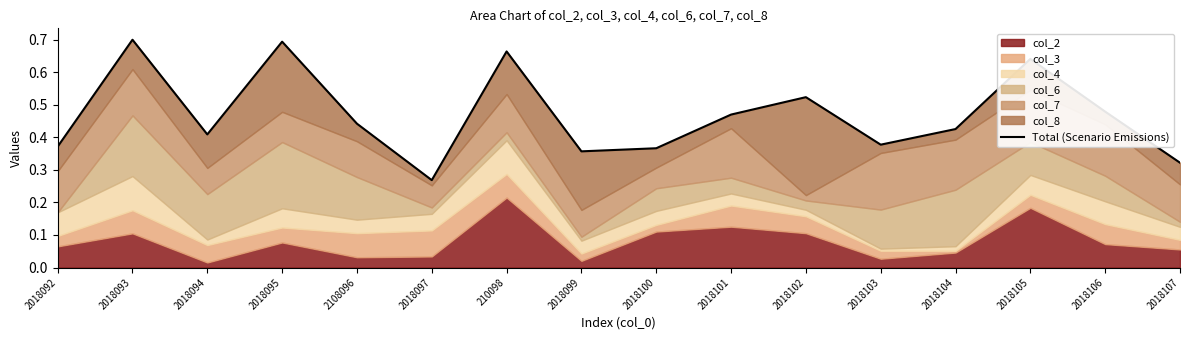

Rank the categories by value from highest to lowest.

2018093, 2018095, 210098, 2018105, 2018102, 2018106, 2018101, 2108096, 2018104, 2018094, 2018103, 2018092, 2018100, 2018099, 2018107, 2018097